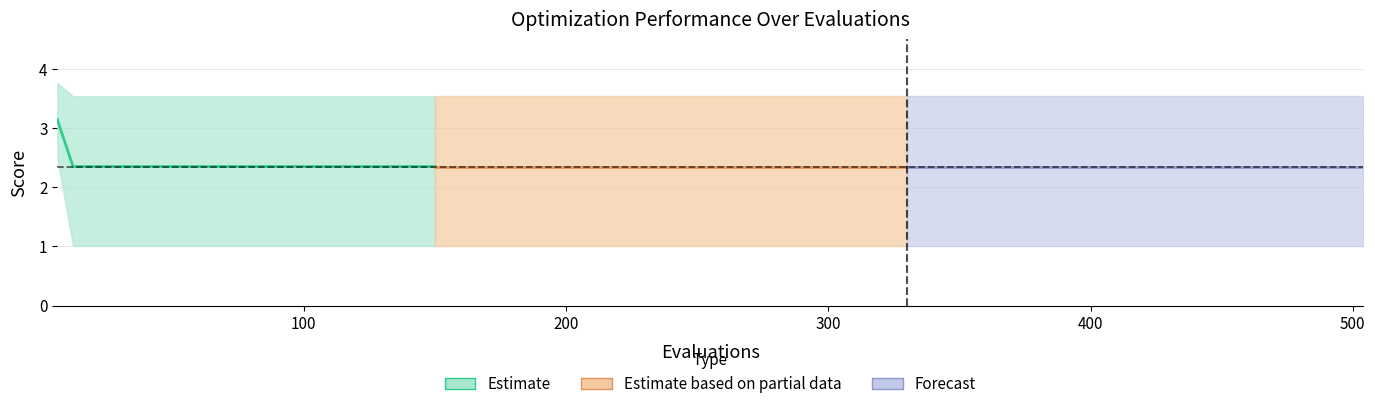

True or false: worst has a value of 5.9 at 6.

False